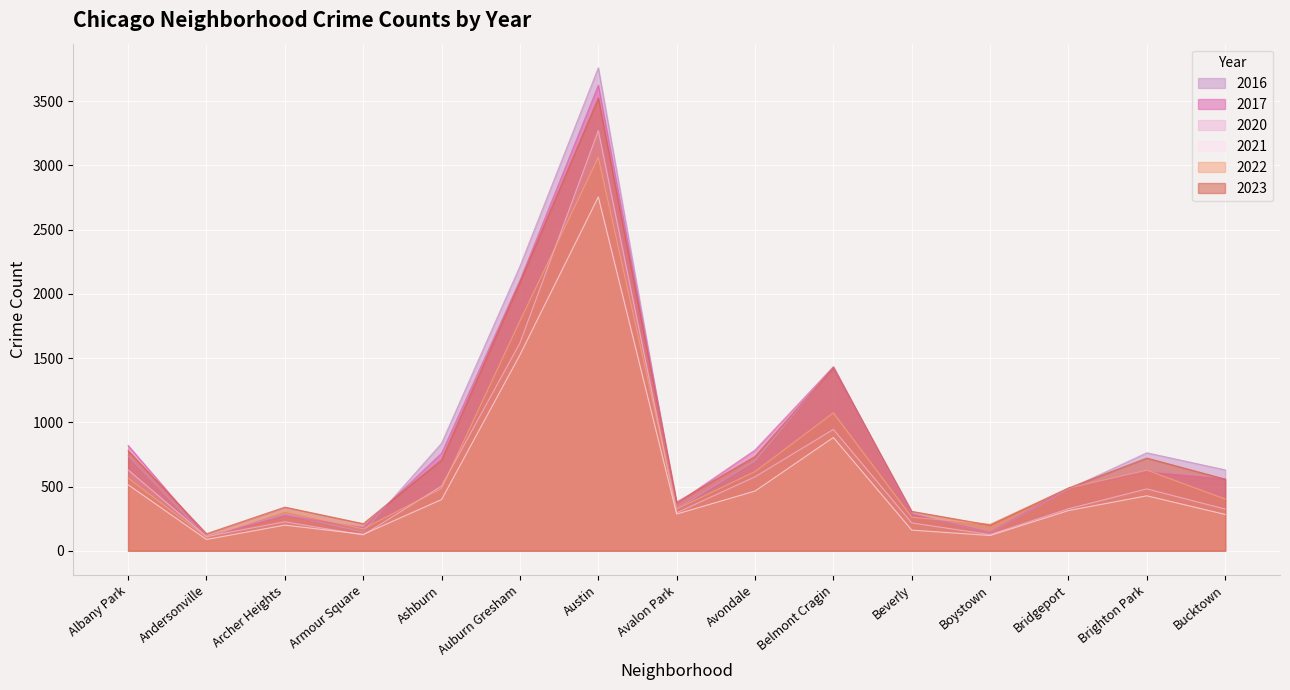

At which category is the sum across all series the highest?

Austin